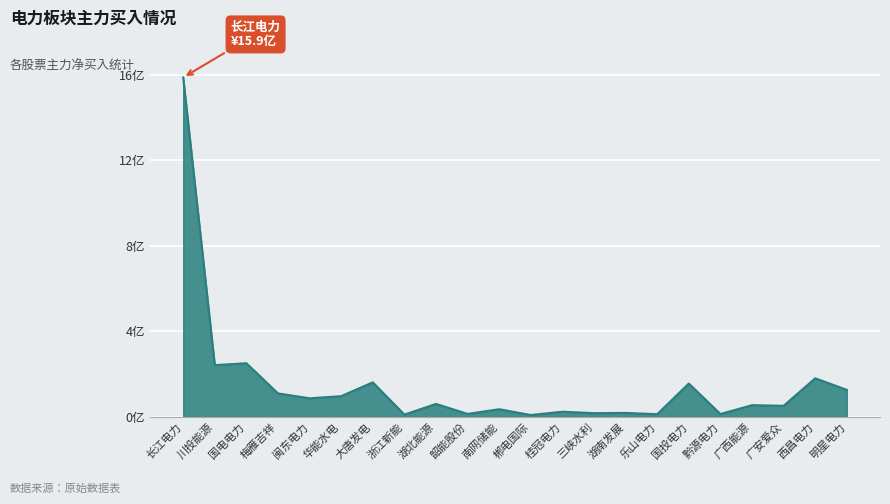

Is this an area chart (filled region under the line)?

Yes